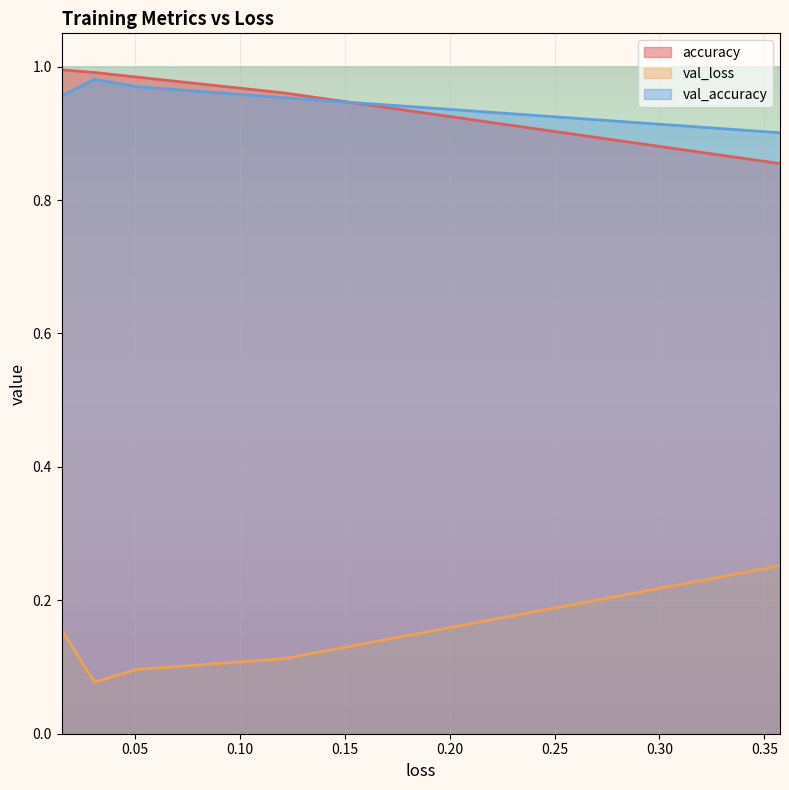

List the labels in order of val_loss value, smallest first.

3, 2, 1, 4, 0